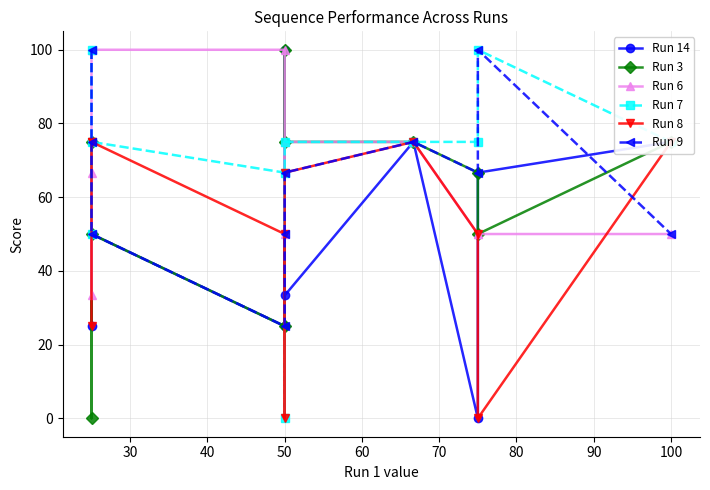

What is the sum of all Run 9 values?

658.3